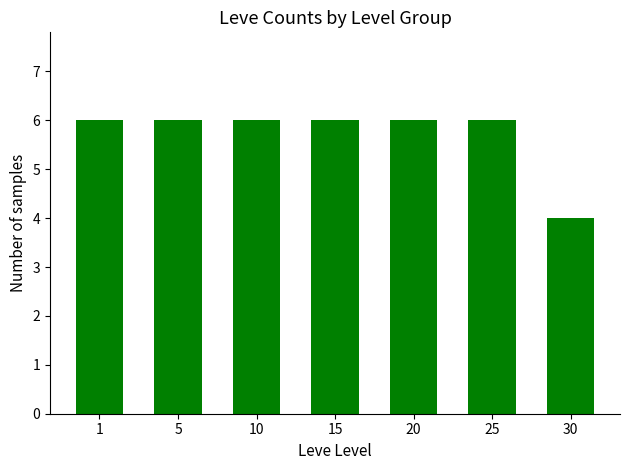

What is the maximum value shown in the chart?

6